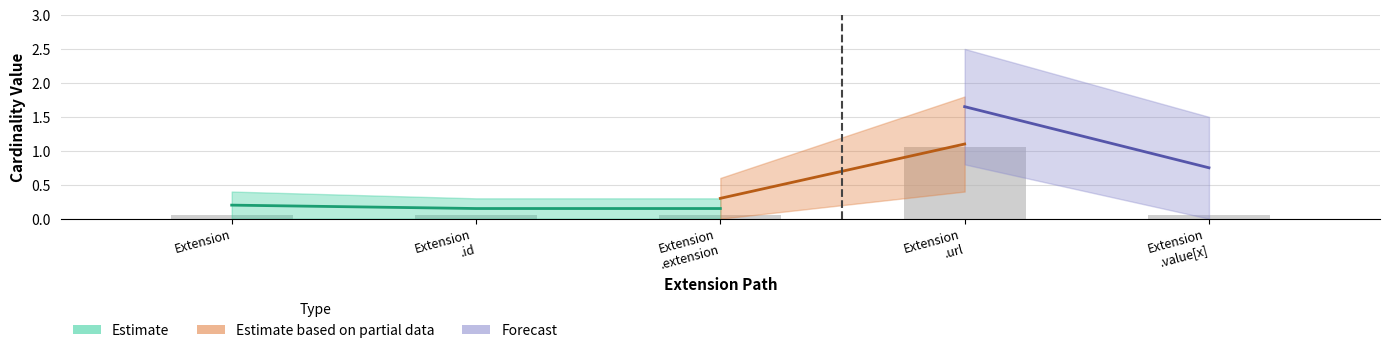

What is the label of the 1st bar from the right?

Extension .value[x]